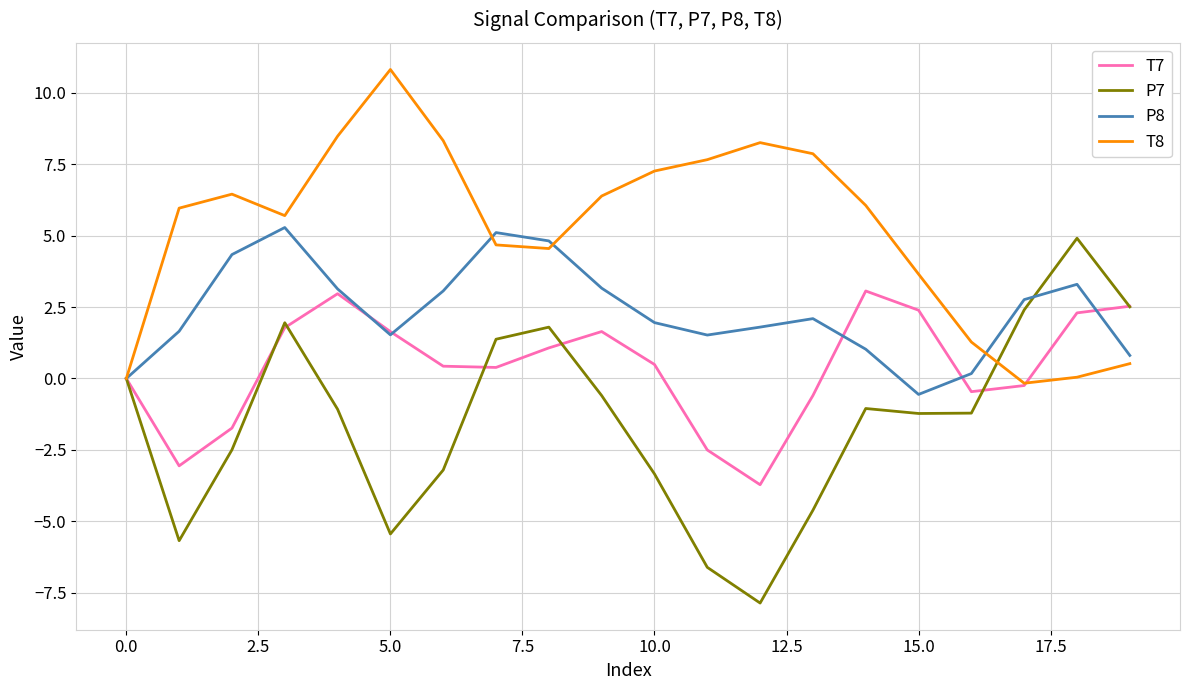

Which series has the largest total across all categories?

T8